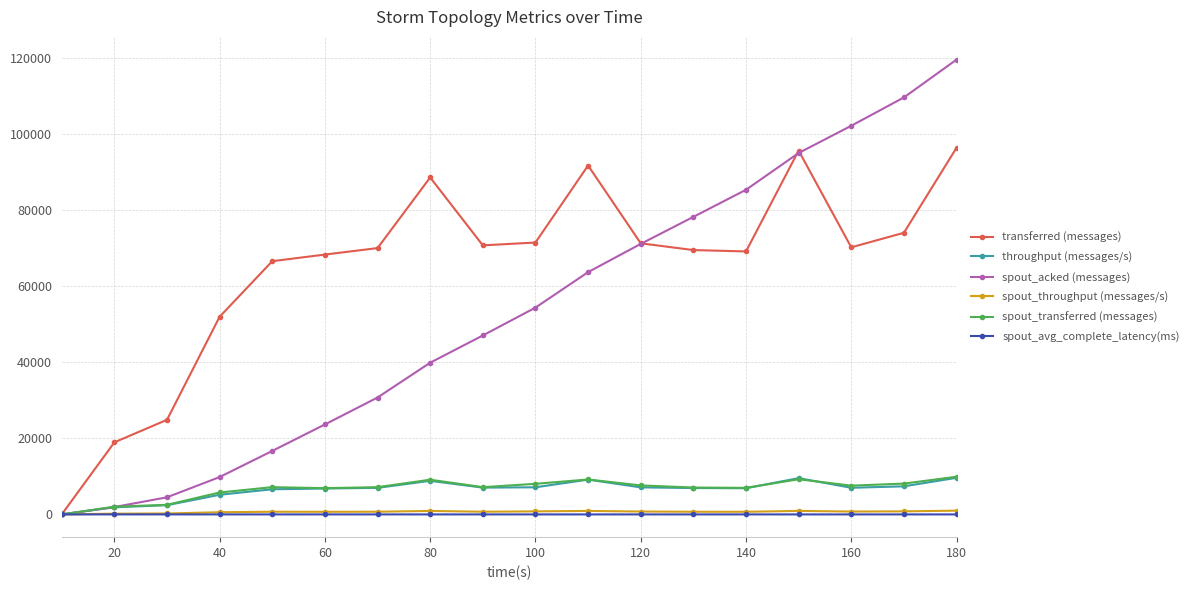

Which series has the largest total across all categories?

transferred (messages)